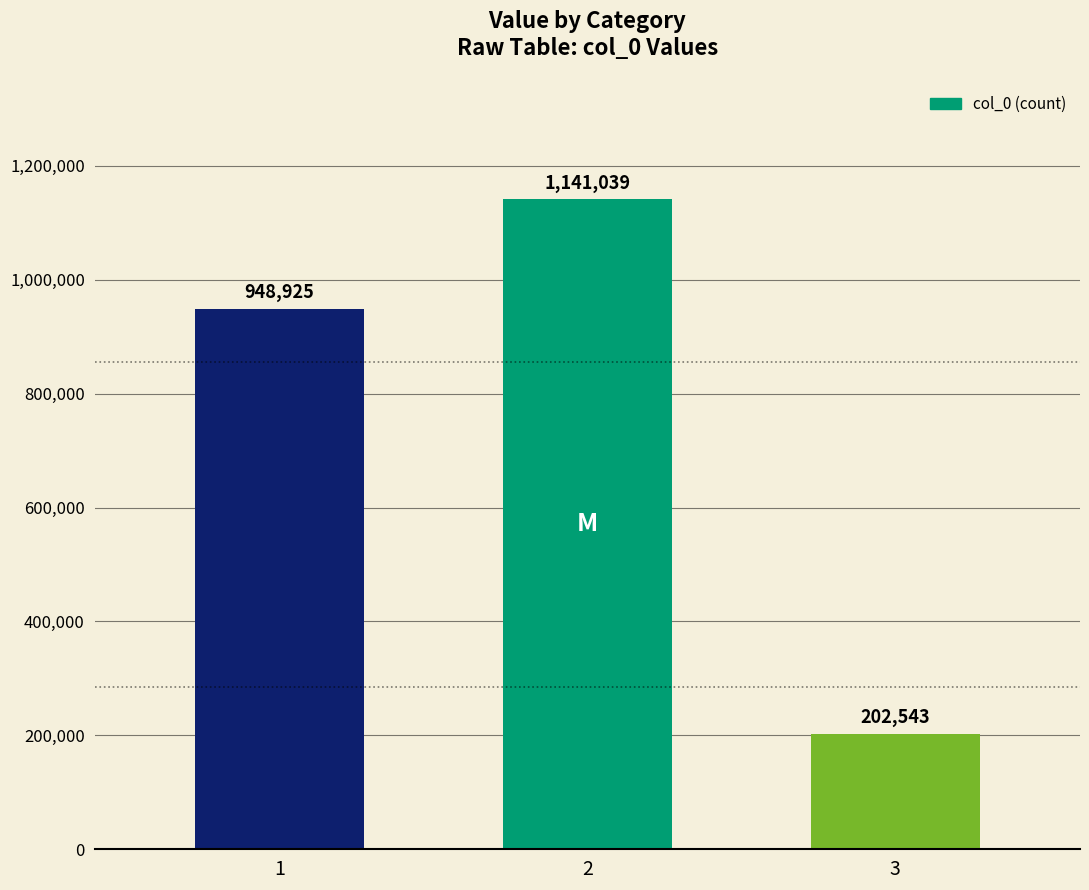

What is the average value?

764169